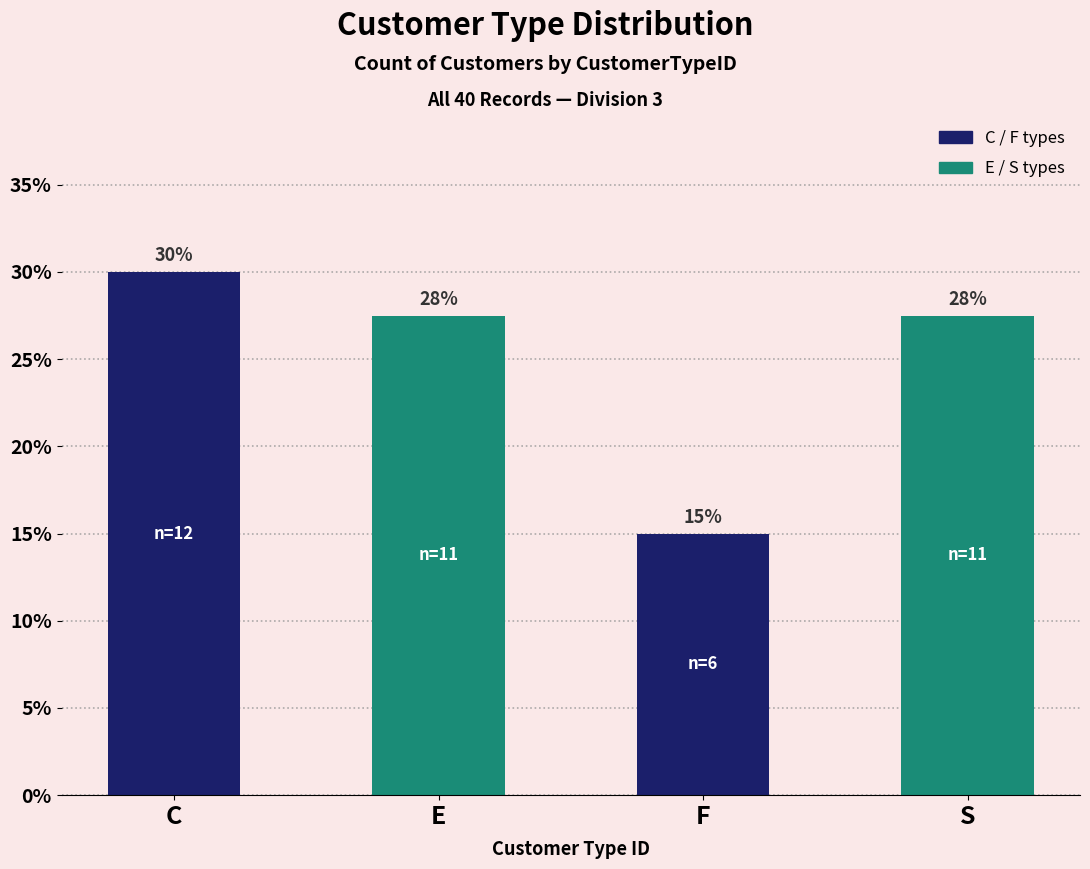

At which category does the chart reach its minimum across all series?

F